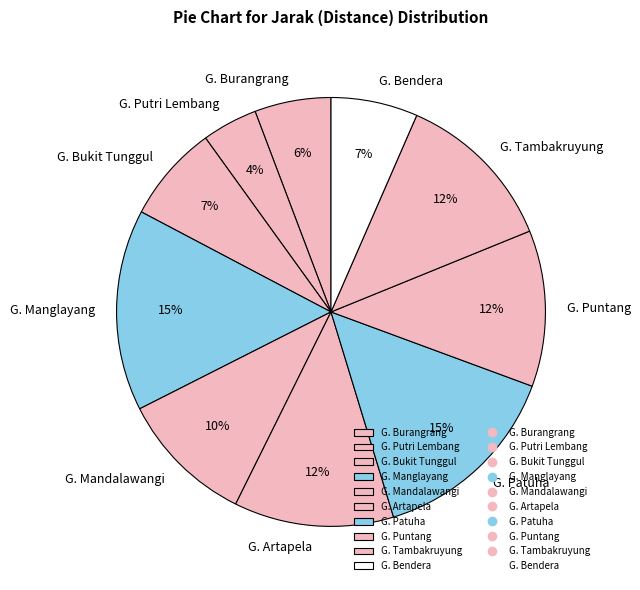

Is G. Manglayang the majority of the pie?

No